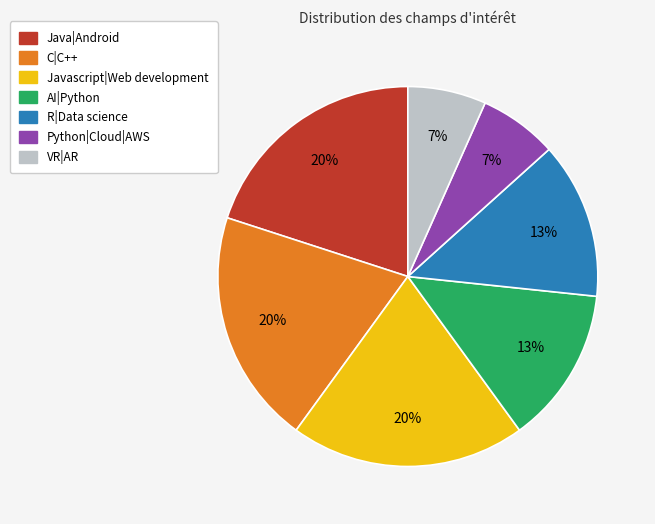

What is the ratio of the value at Java|Android to the value at C|C++?

1.0